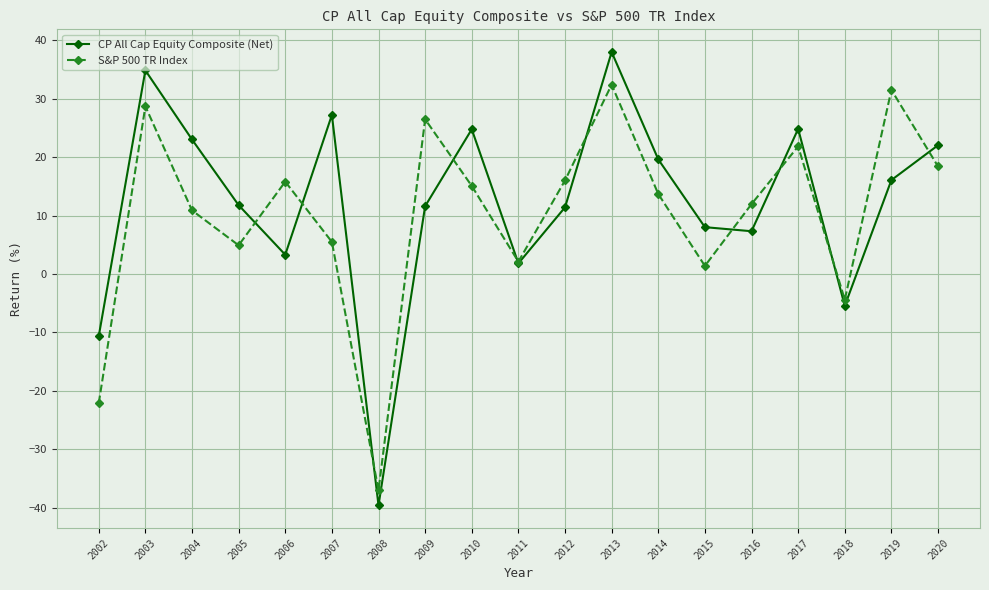

How many interior local peaks does the S&P 500 TR Index series have?

6